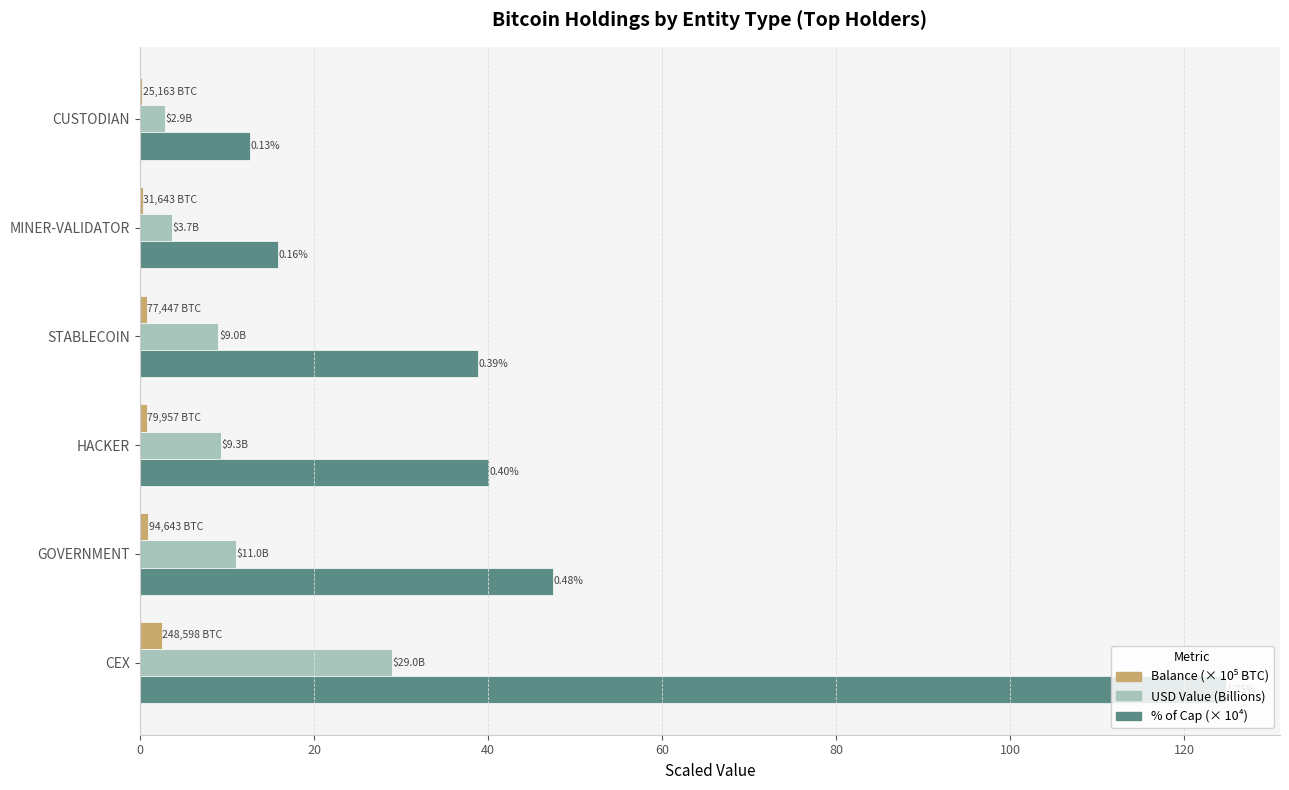

What is the sum of all USD Value (Billions) values?

65.0